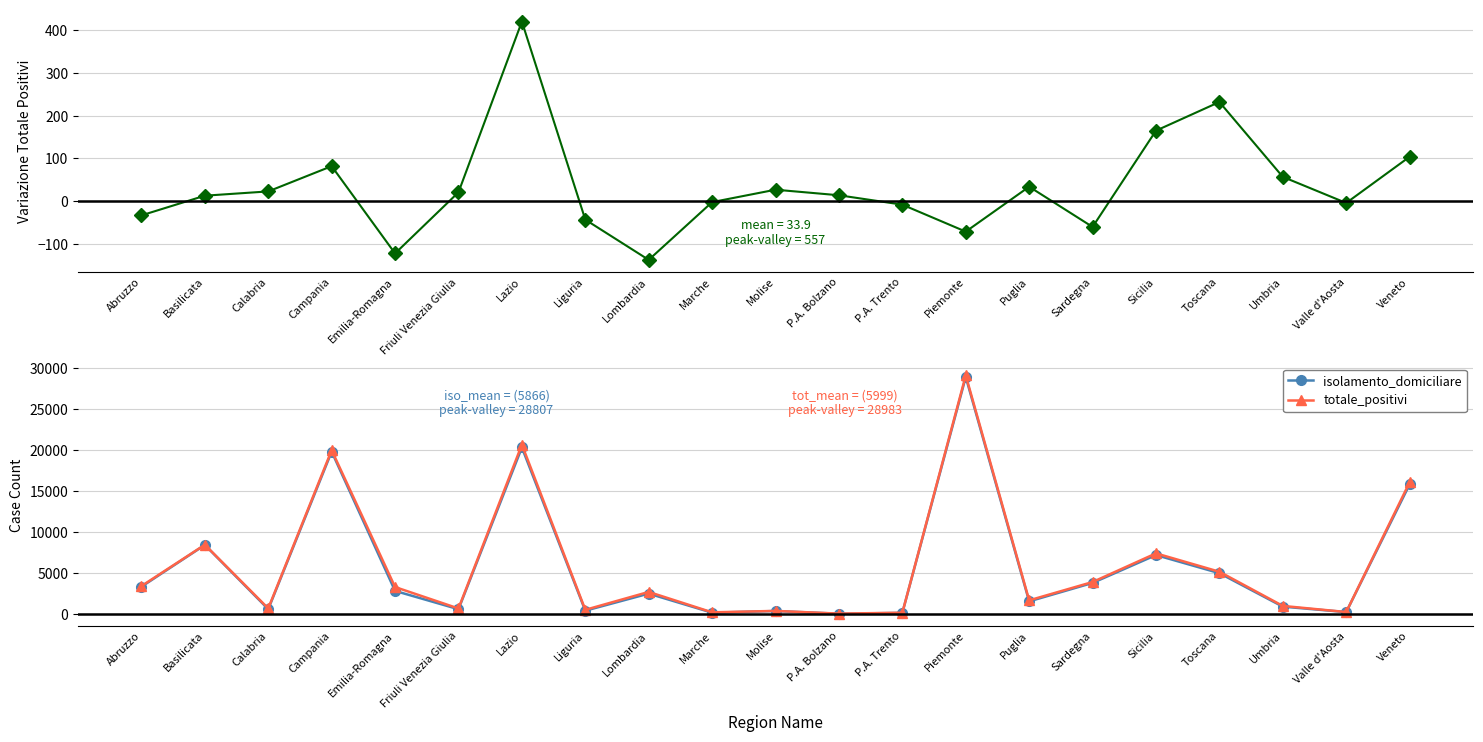

Is the value of isolamento_domiciliare at Friuli Venezia Giulia greater than the value of totale_positivi at Umbria?

No